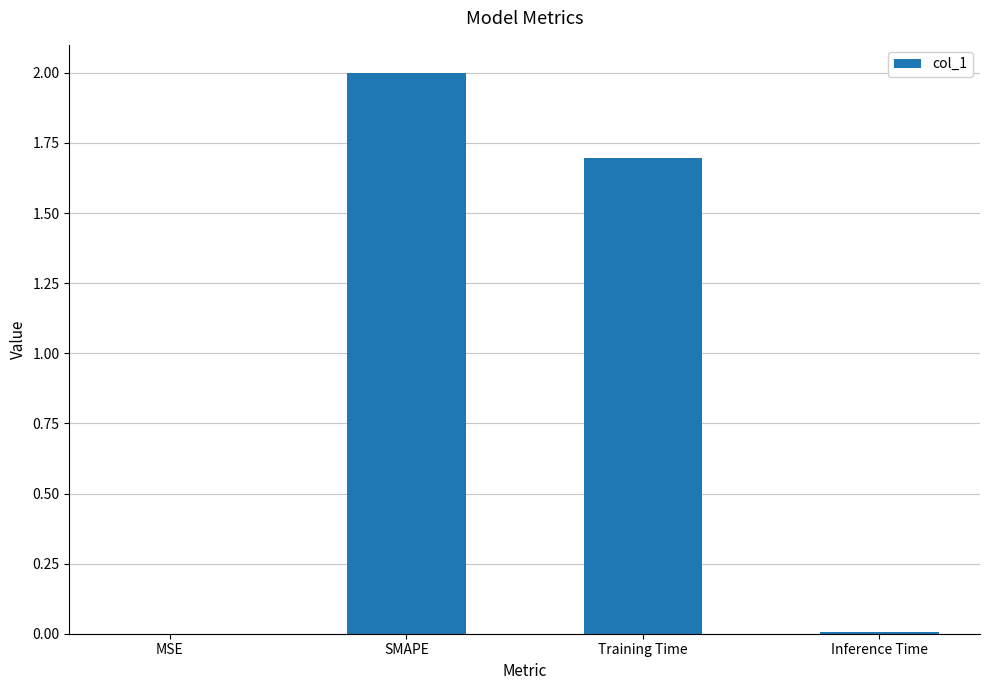

True or false: the data shows 0.0 at MSE.

True